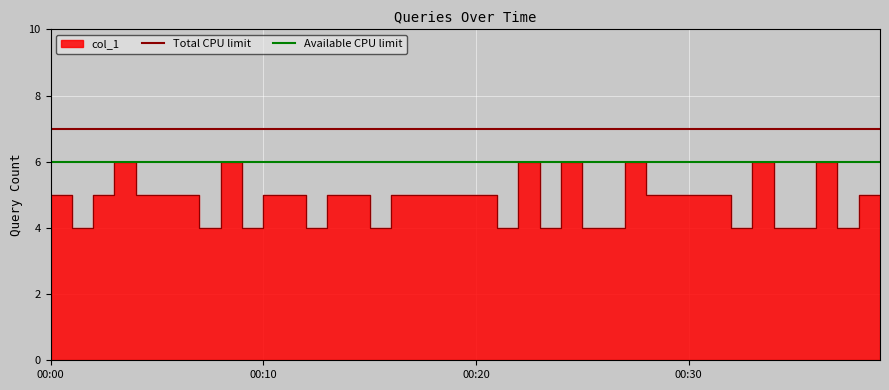

Is the value of Total CPU limit at 00:00 greater than the value of Available CPU limit at 00:10?

Yes